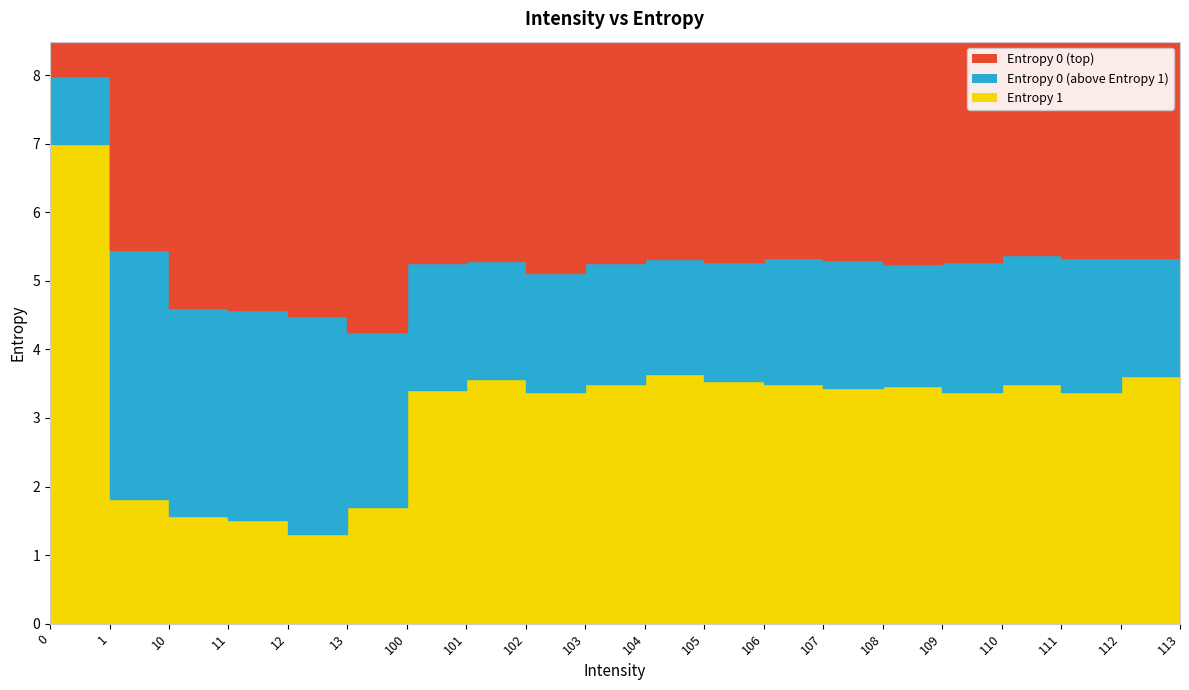

Between 11 and 108, which series saw the biggest shift?

Entropy 1